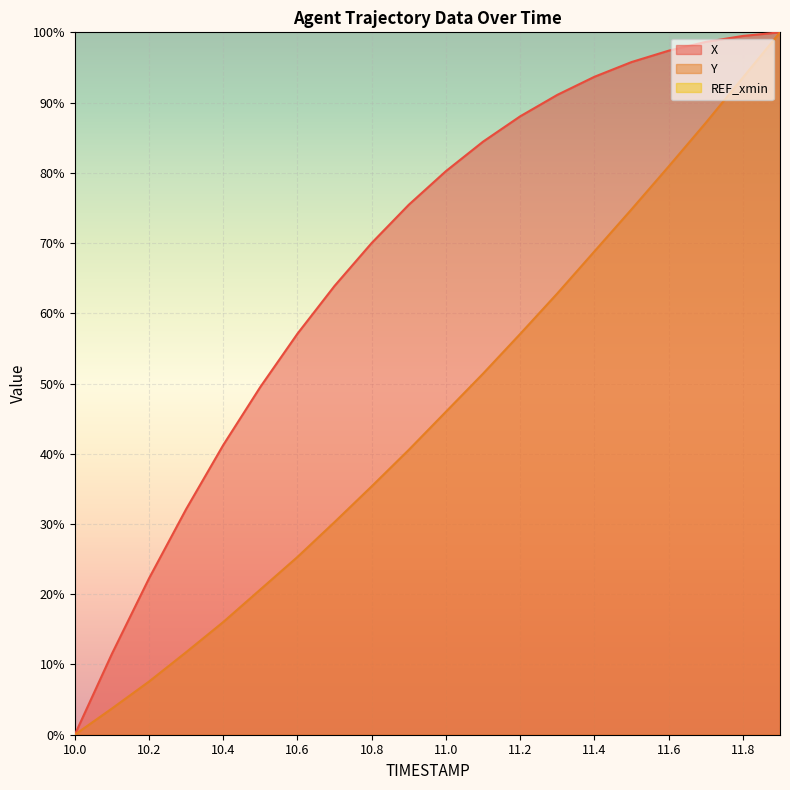

How many lines are shown in the chart?

2